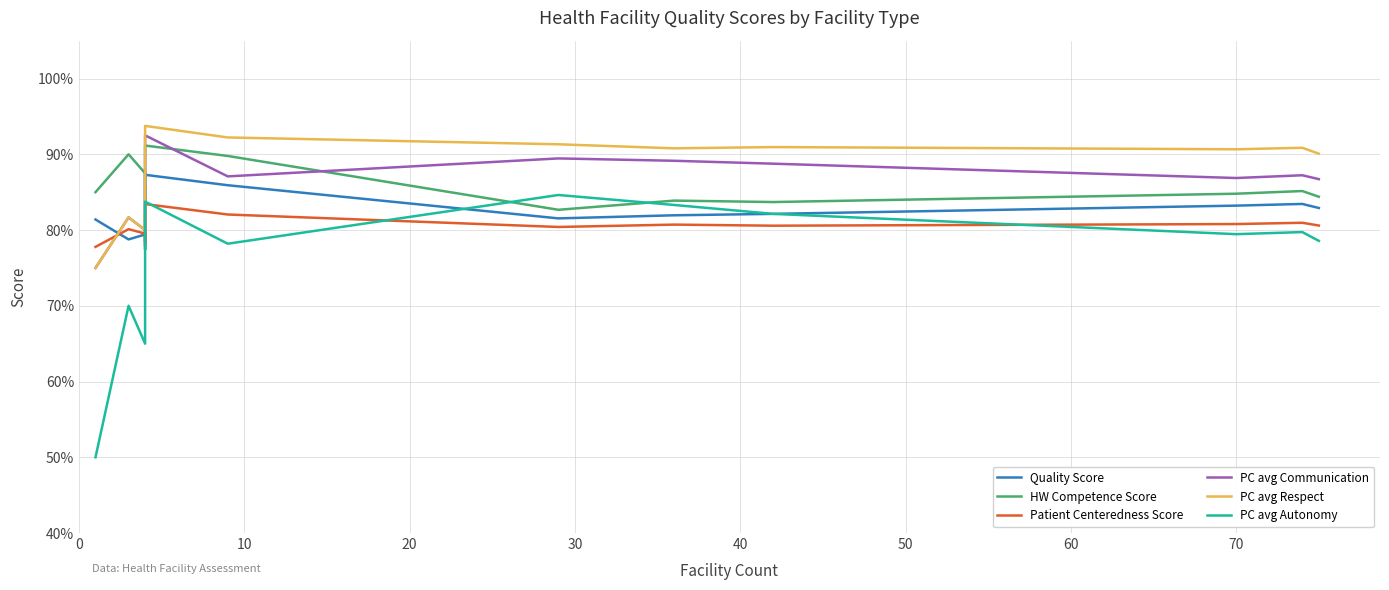

Is the value of PC avg Respect at 0 greater than the value of Quality Score at 10?

No